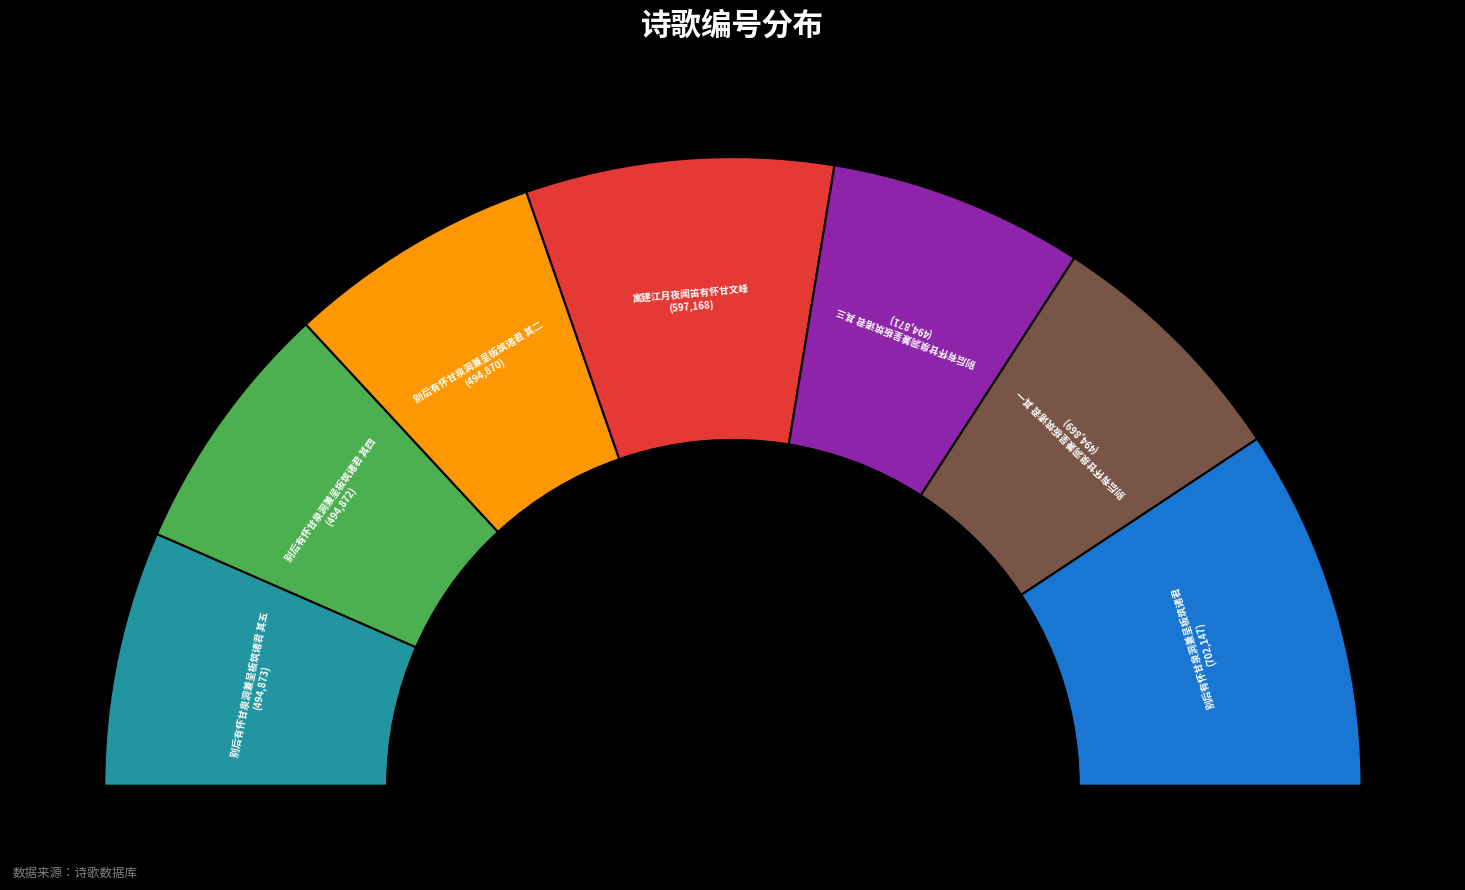

What percentage is the 别后有怀甘泉洞兼呈板筑诸君 其三 slice, to the nearest percent?

13%